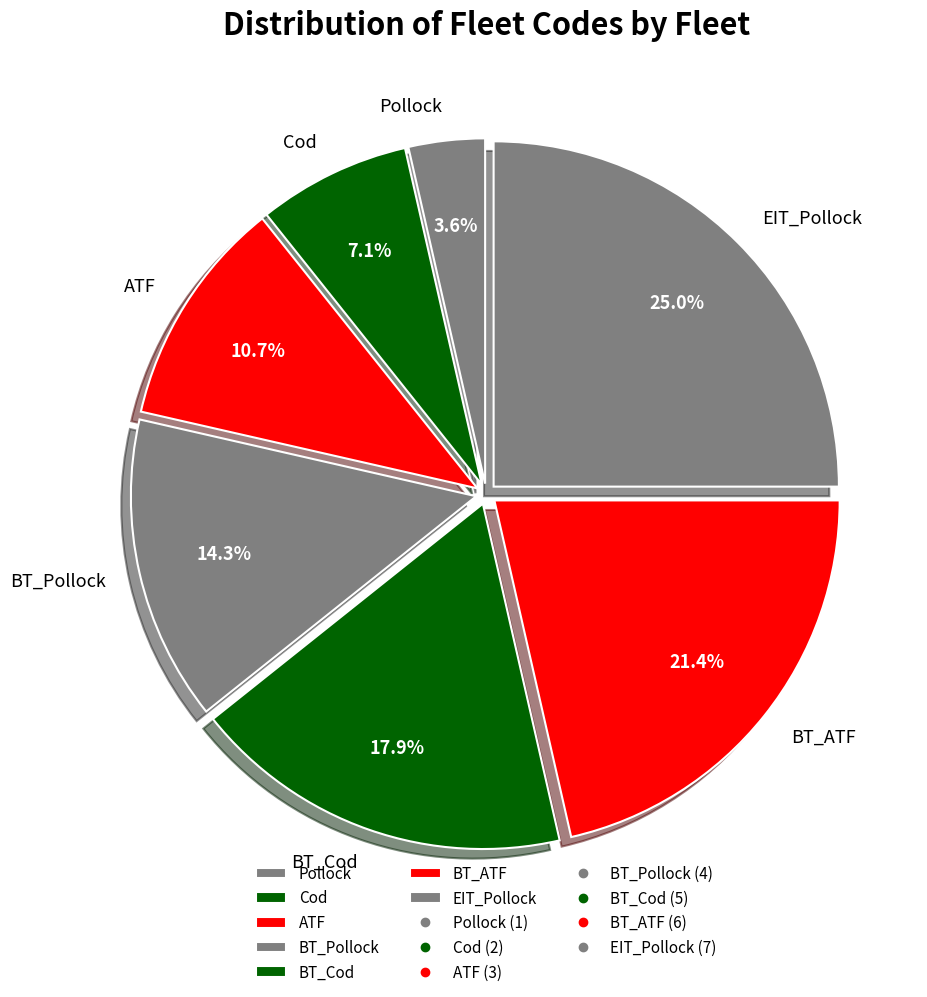

Which category has the biggest portion of the pie?

EIT_Pollock